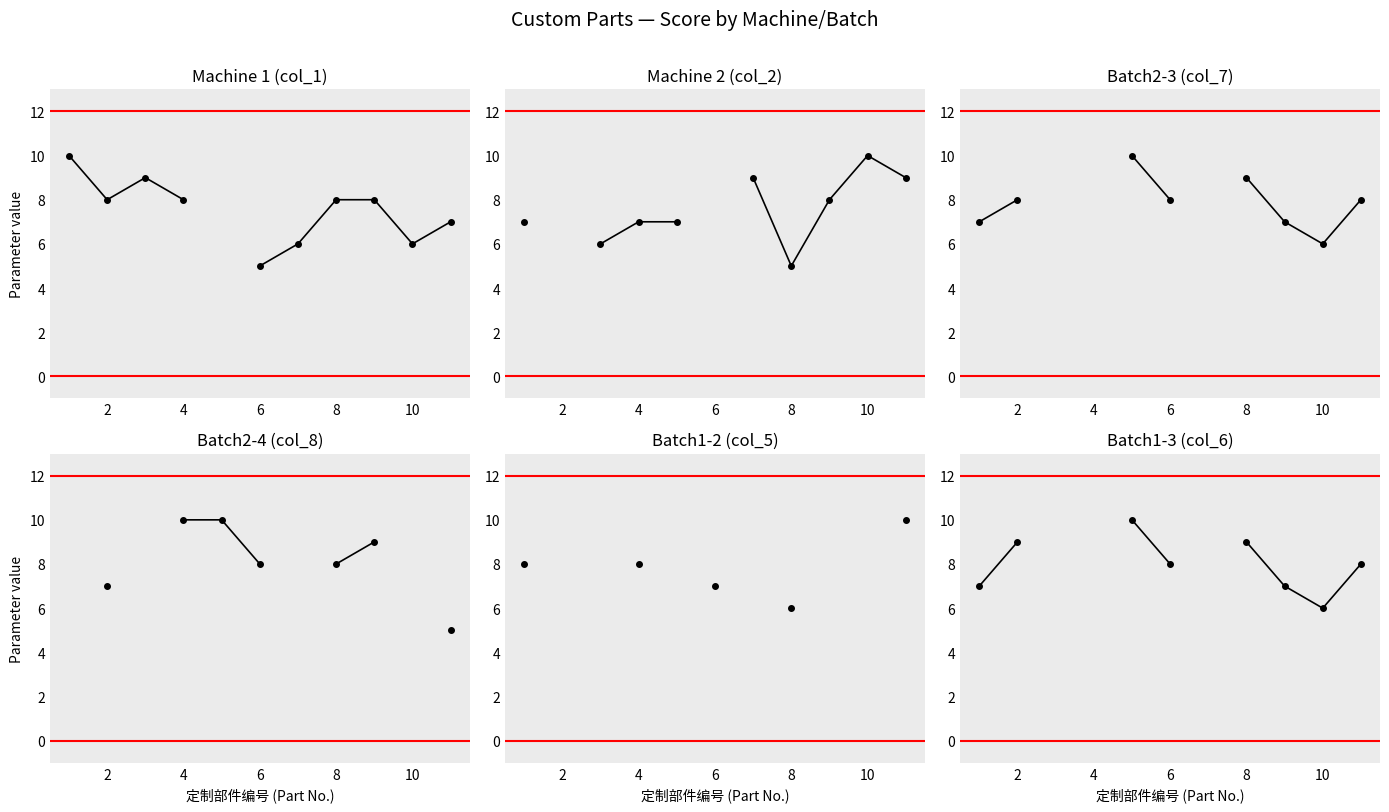

Between 8 and 7, which series saw the biggest shift?

col_2 (Machine 2)